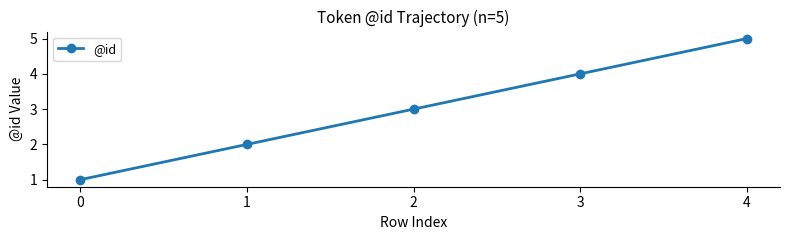

The value at 1 is 3. True or false?

False